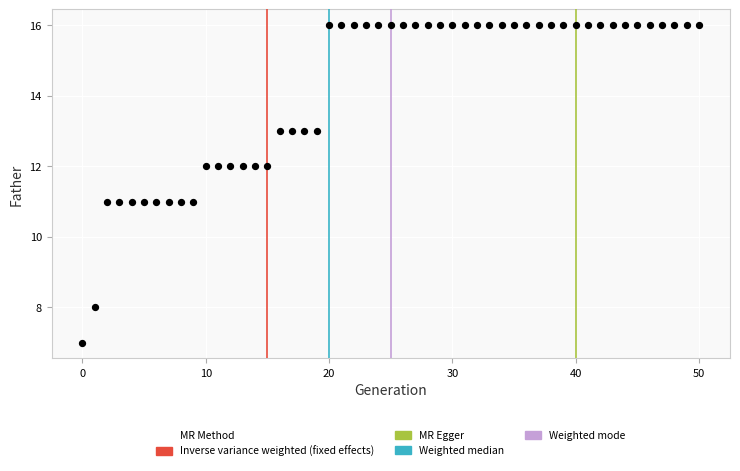

What is the range of Y values (max minus min)?

9